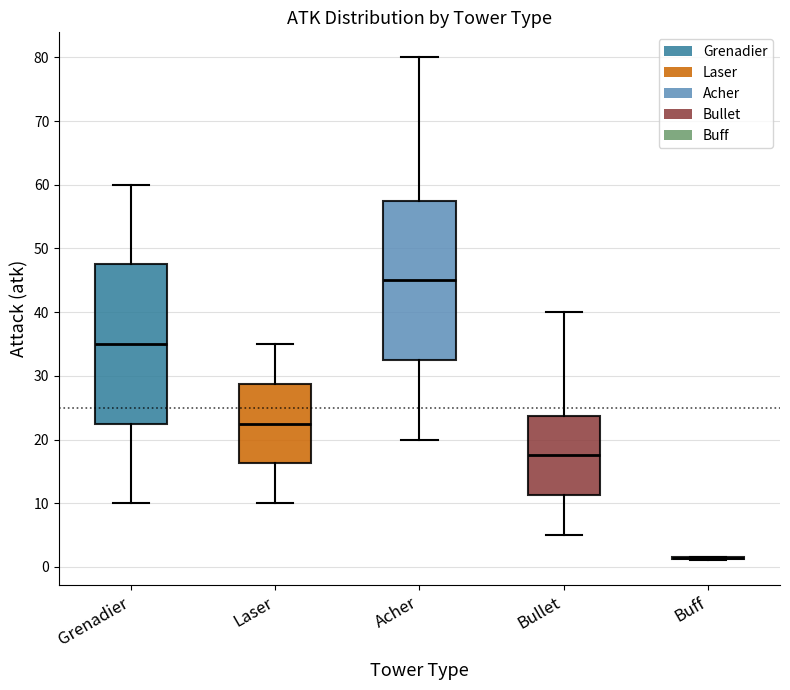

Where is the upper edge of the box for Laser on the y-axis? The values are not printed on the chart, so give them approximately, as read against the axis.

29